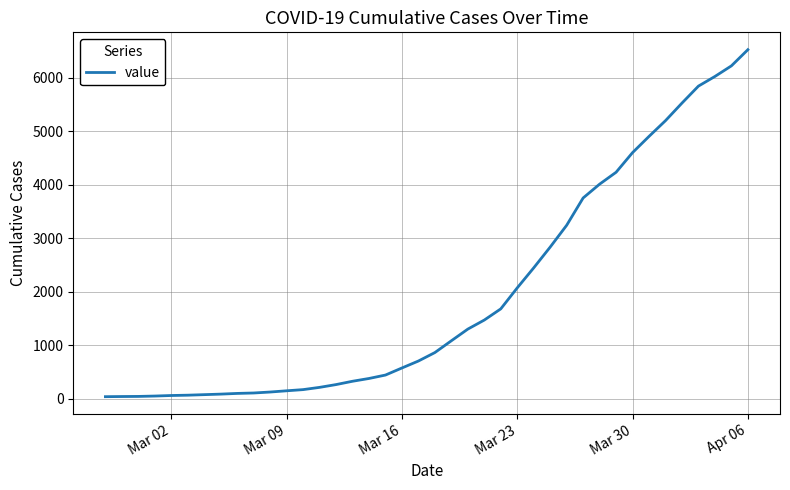

What is the greatest value displayed?

6522